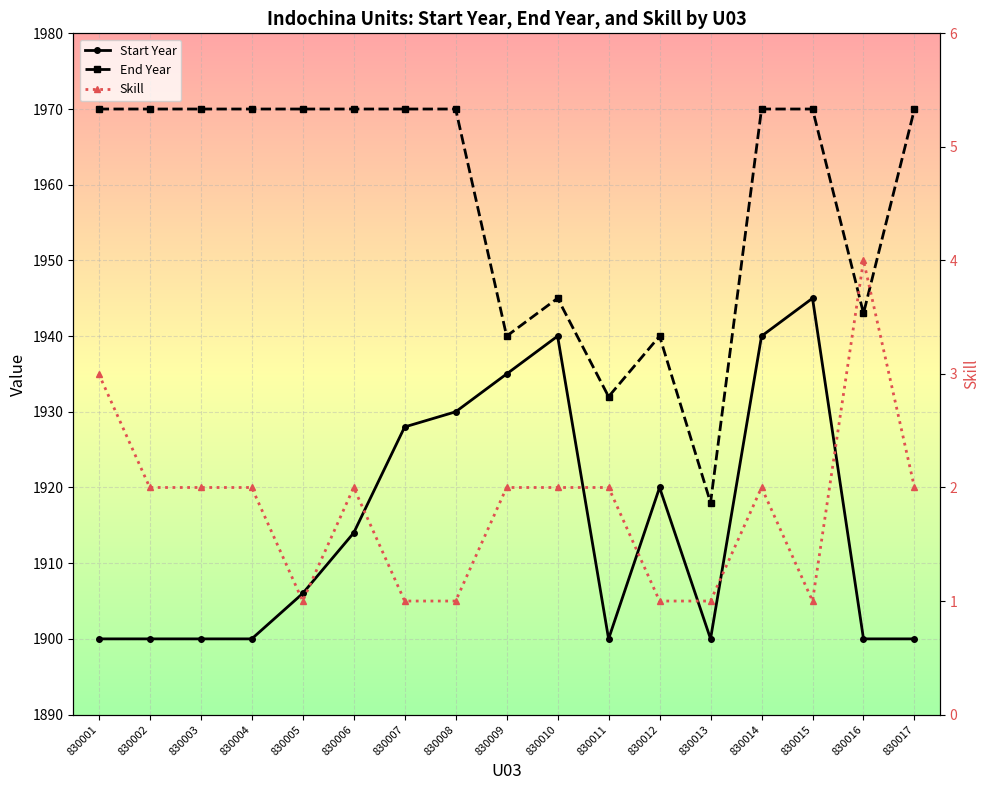

What is the total value across all series at 830015?

3916